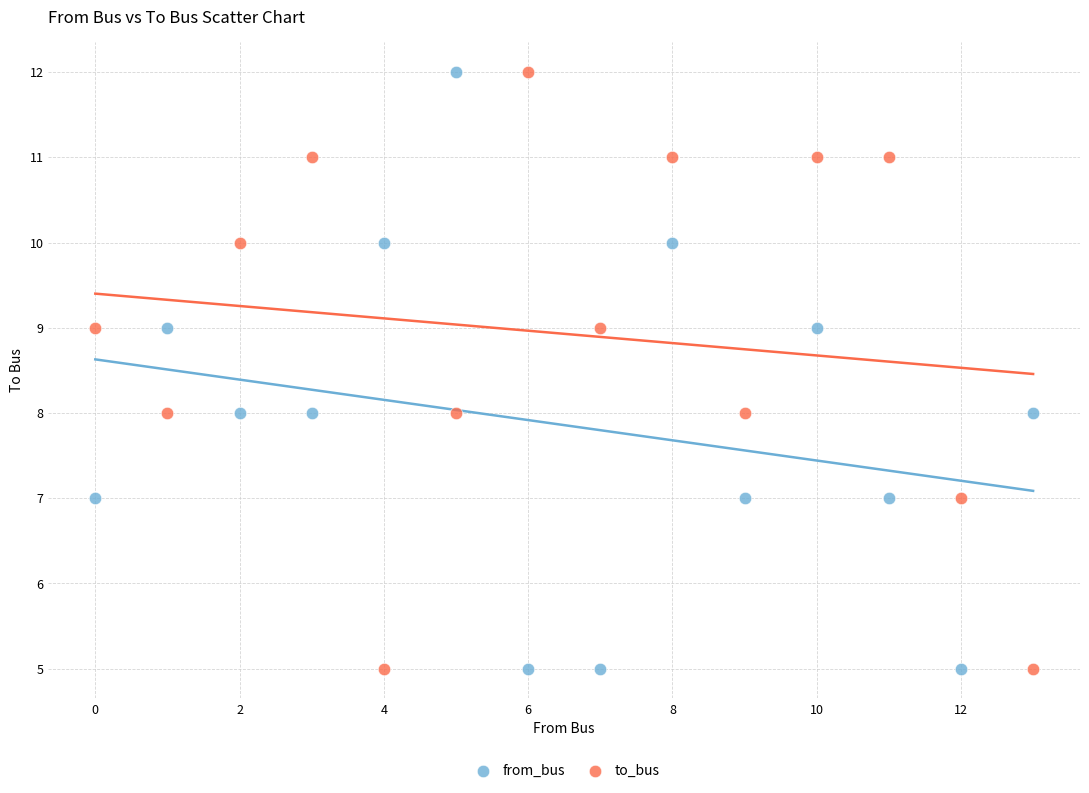

Across all data points, what is the range of Y values (max minus min)?

7